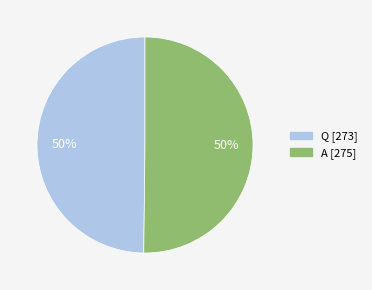

The Q slice represents 38% of the pie. True or false?

False